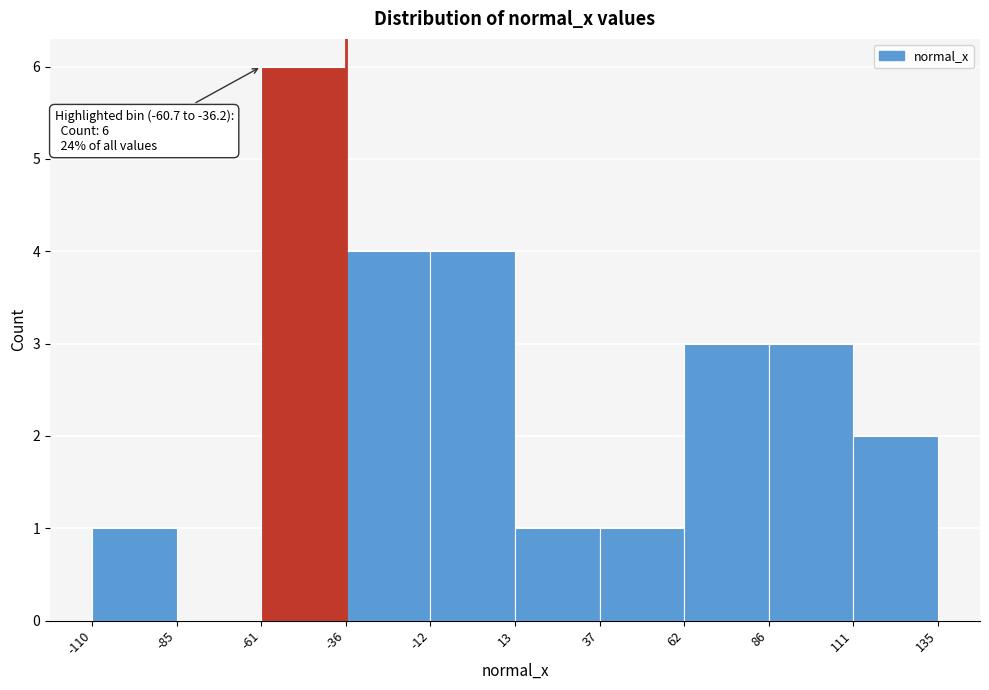

Which range on the x-axis has the tallest bar?

-61 to -36